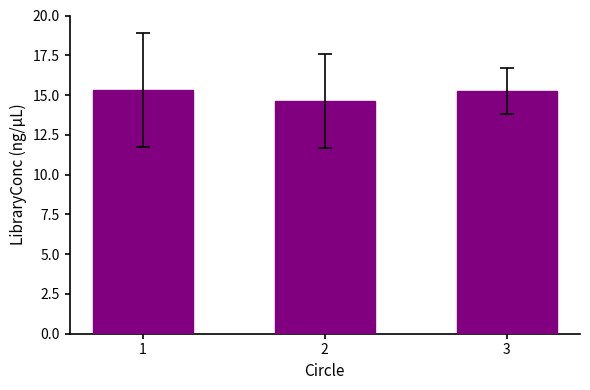

Between 2 and 1, which is larger?

1